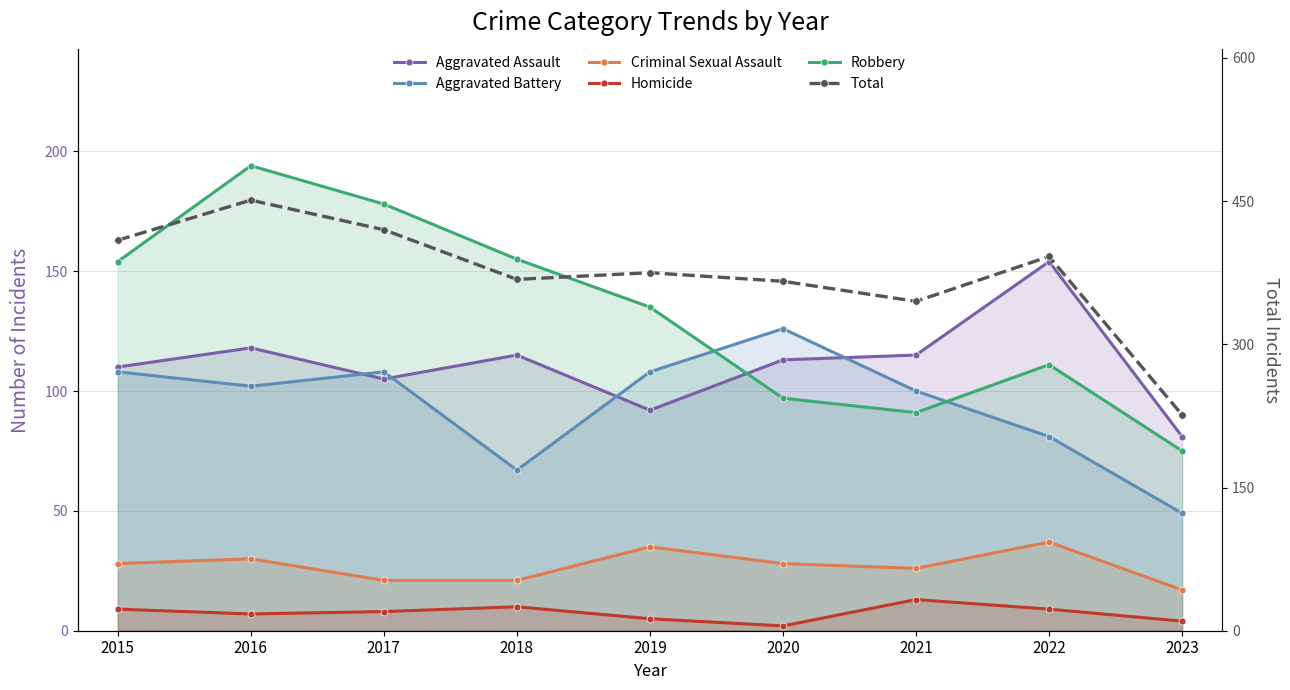

Which series has the largest total across all categories?

Total